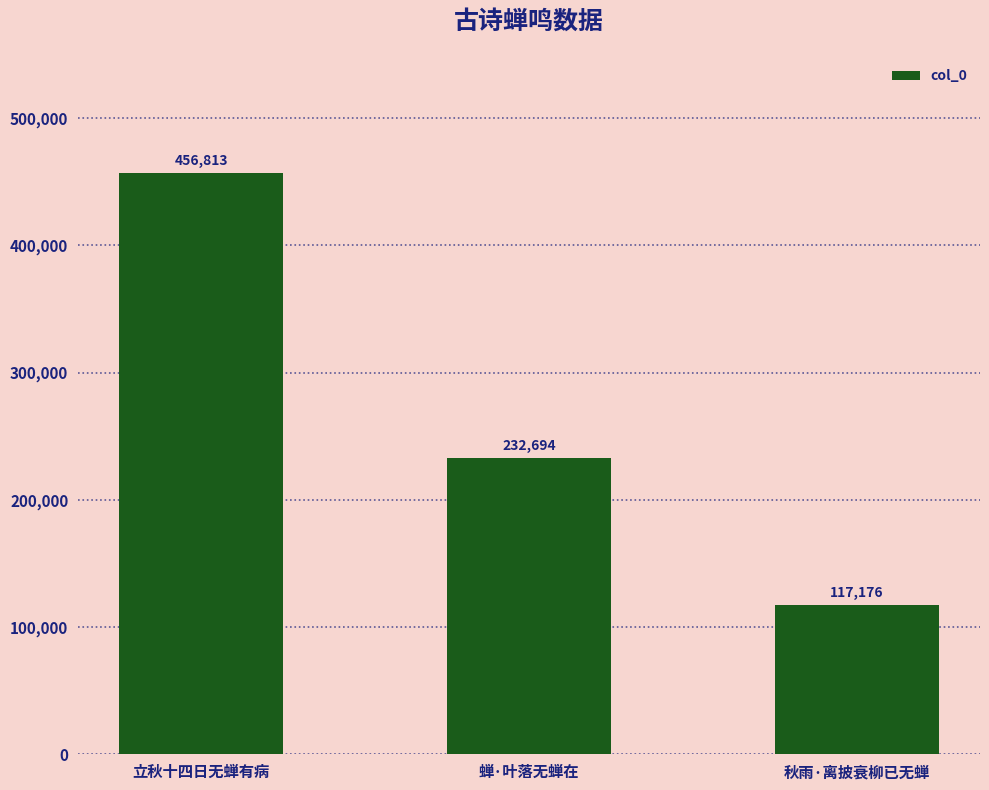

Reading left to right, extract all data points from this chart.

立秋十四日无蝉有病=456813	蝉·叶落无蝉在=232694	秋雨·离披衰柳已无蝉=117176